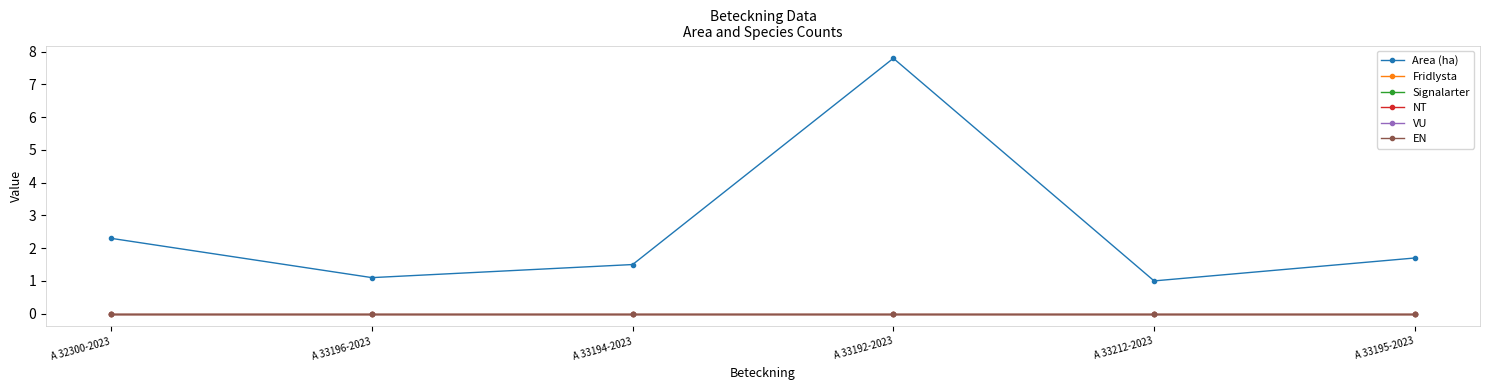

How many lines are shown in the chart?

6